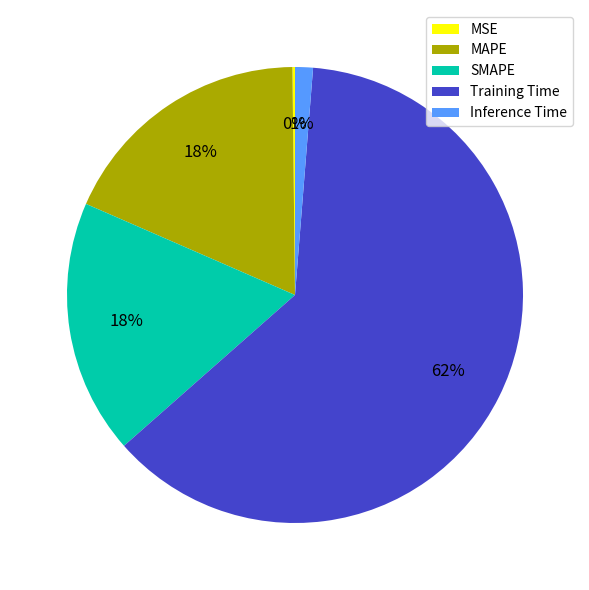

What is the majority slice?

Training Time